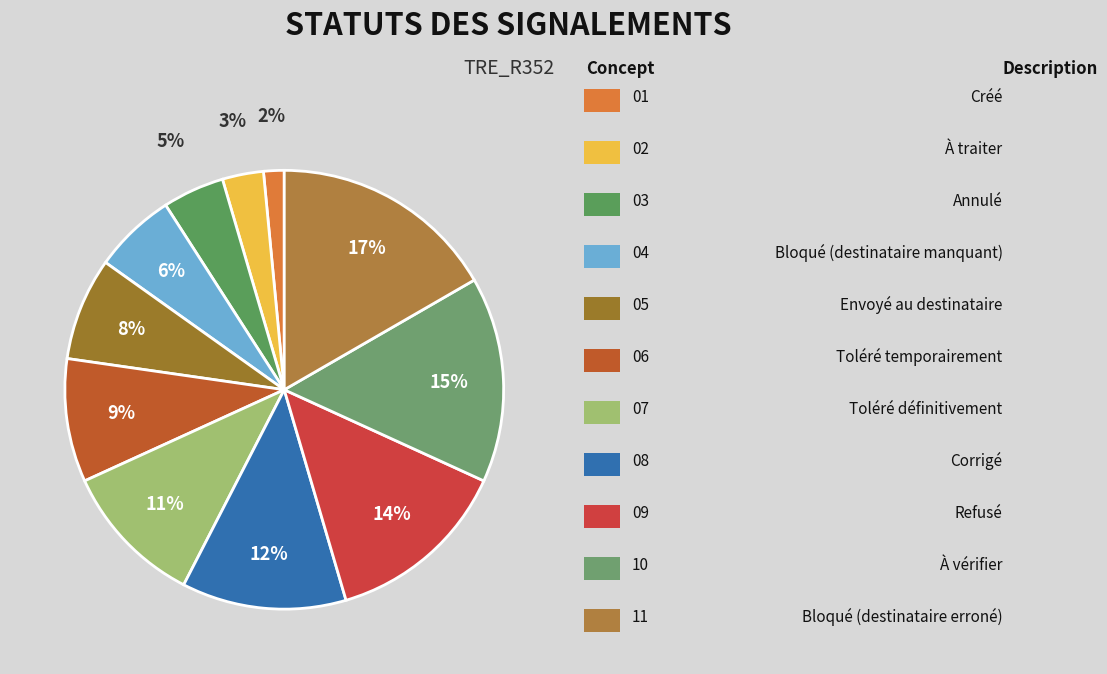

To the nearest percent, what is the difference between the largest and smallest slice percentages?

15%